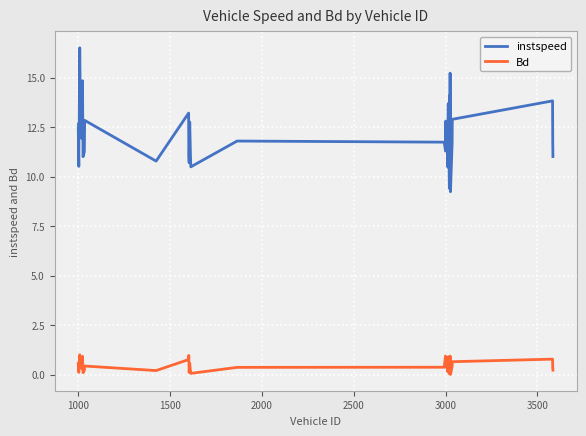

List the series in order of their peak value, highest first.

instspeed, Bd